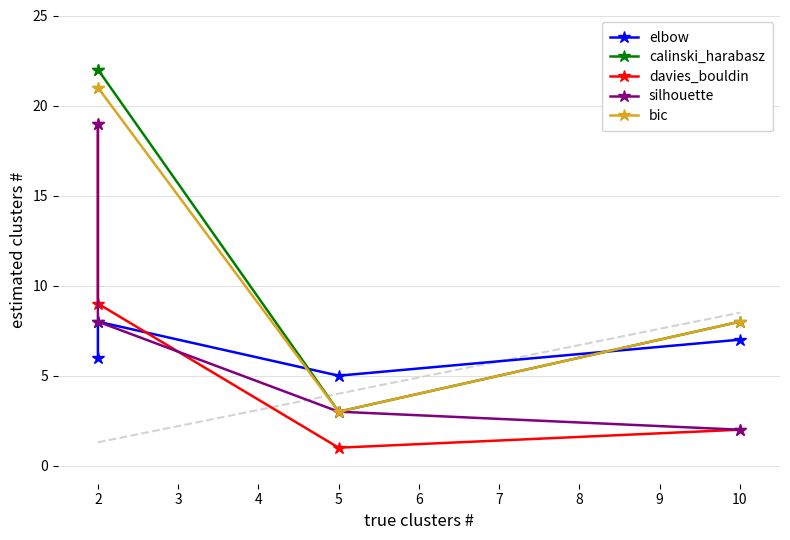

Reading right to left, what are all the values shown in this chart?

elbow: 7	5	8	6
calinski_harabasz: 8	3	22	22
davies_bouldin: 2	1	9	19
silhouette: 2	3	8	19
bic: 8	3	21	21